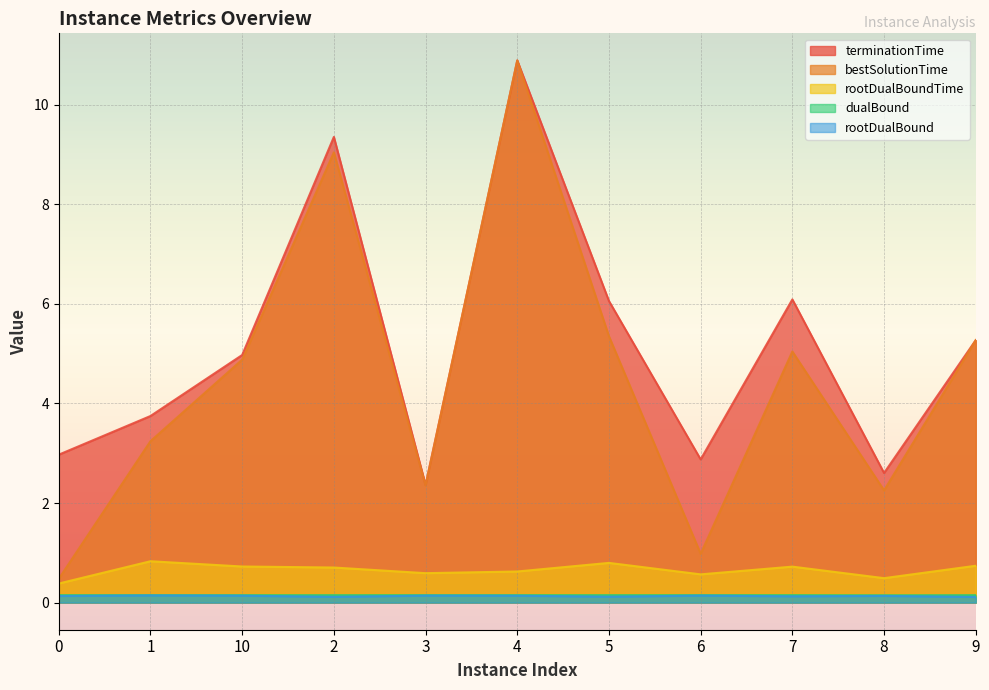

What is the total value across all series at 8?

5.6